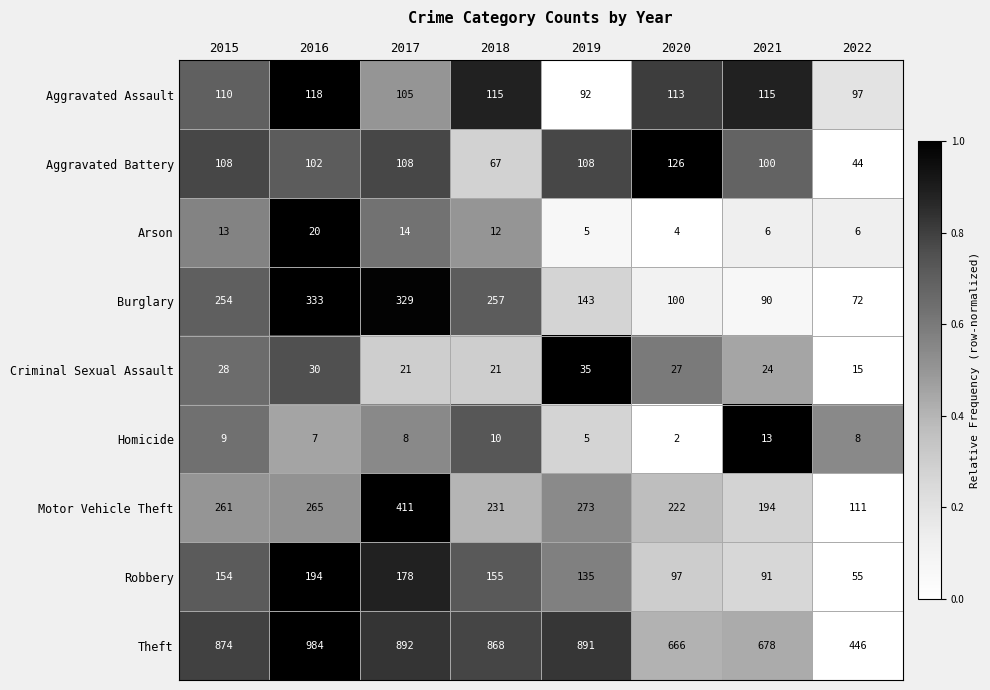

Is it true that Motor Vehicle Theft equals 143 at 2017?

False